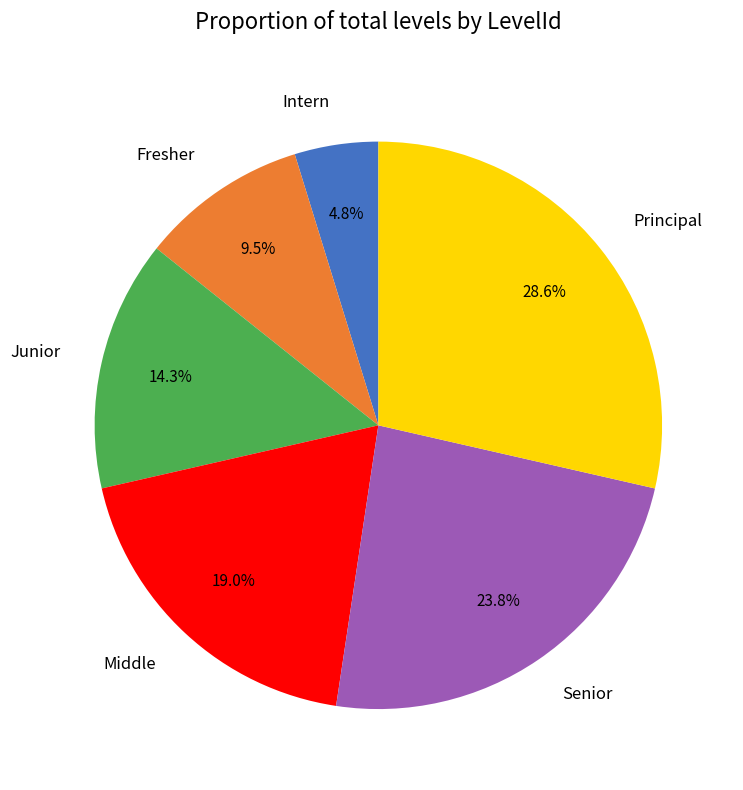

To the nearest percent, what is the difference between the largest and smallest slice percentages?

24%